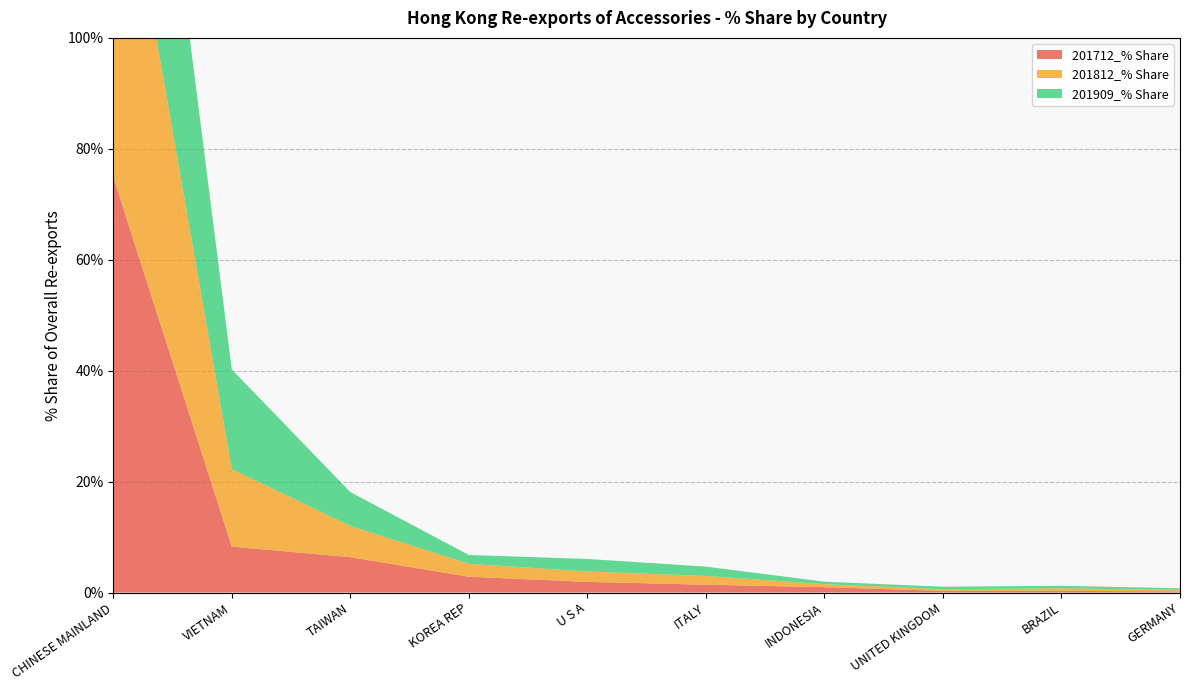

Reading left to right, list all the values displayed in this chart.

201712_% Share: 74.9	8.3	6.4	2.9	1.9	1.4	1.0	0.3	0.3	0.2
201812_% Share: 69.5	14.0	5.6	2.3	1.9	1.6	0.5	0.3	0.5	0.3
201909_% Share: 64.3	18.0	6.1	1.6	2.3	1.7	0.4	0.4	0.5	0.3